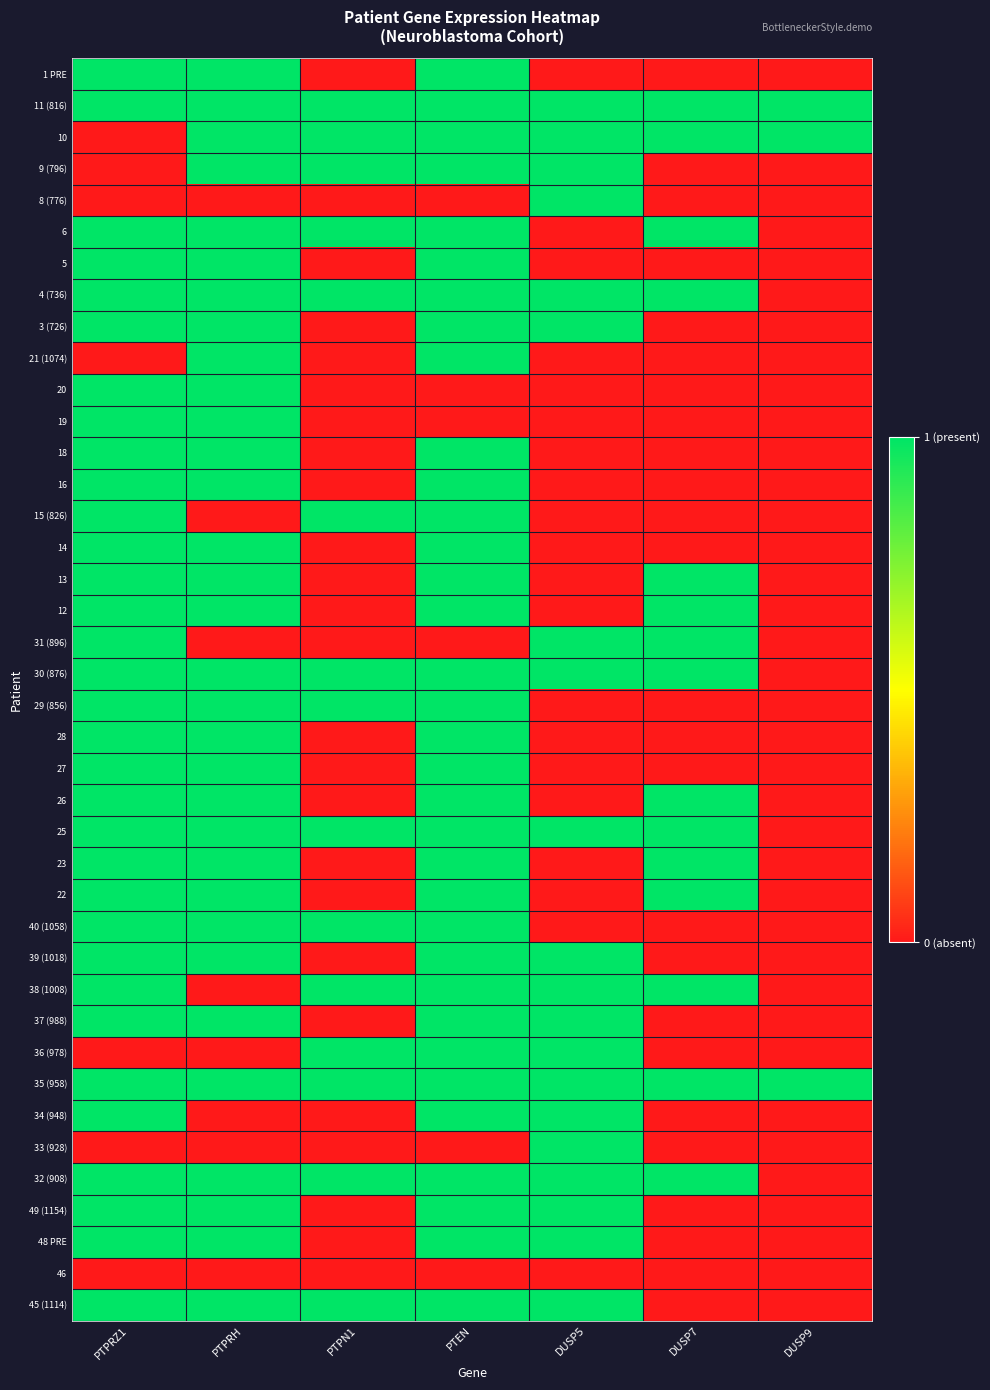

Which has a higher value, PTEN or PTPRZ1?

PTEN